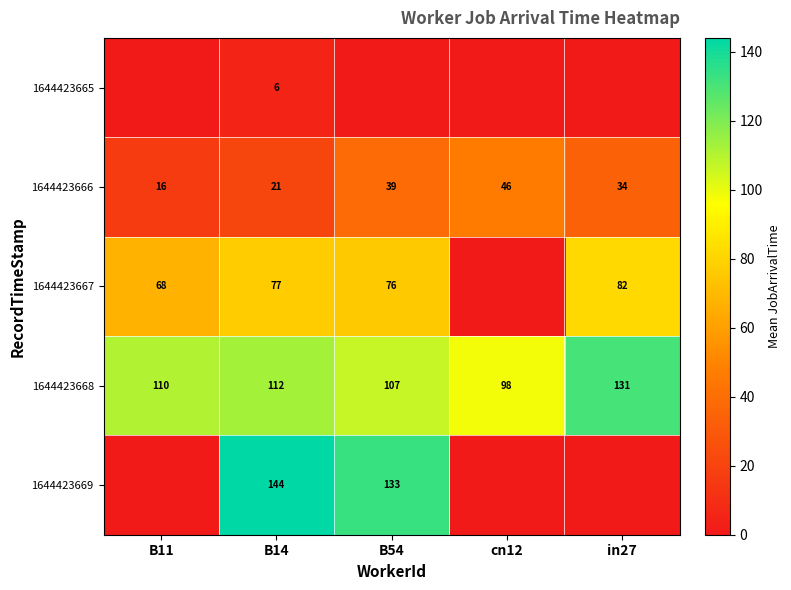

What is the difference between the maximum and minimum values in the 1644423666 series?

30